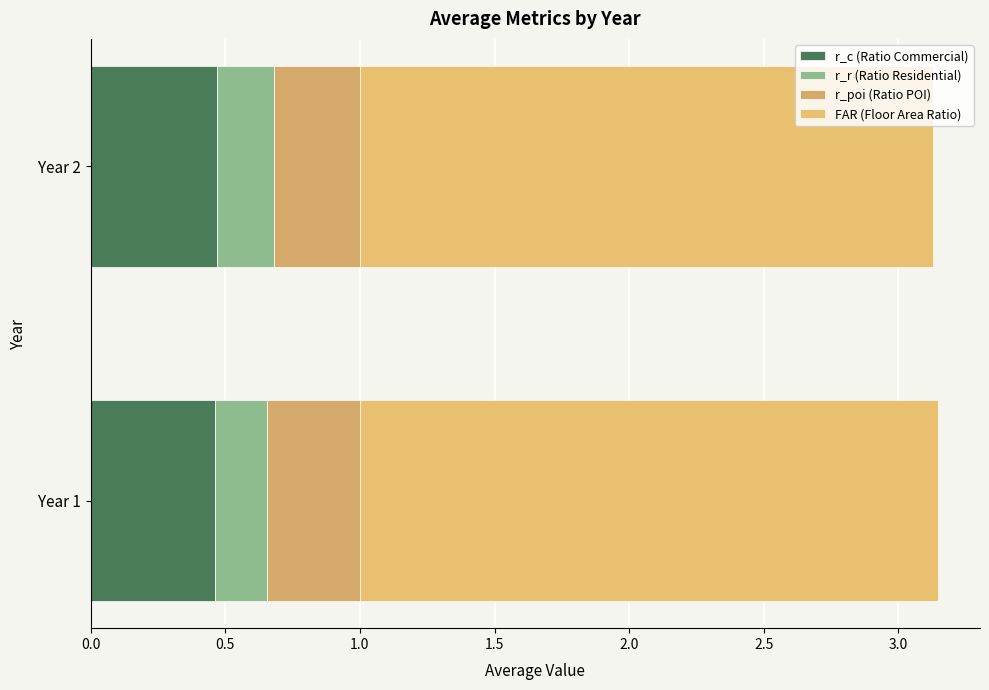

How many categories are shown in the chart?

2